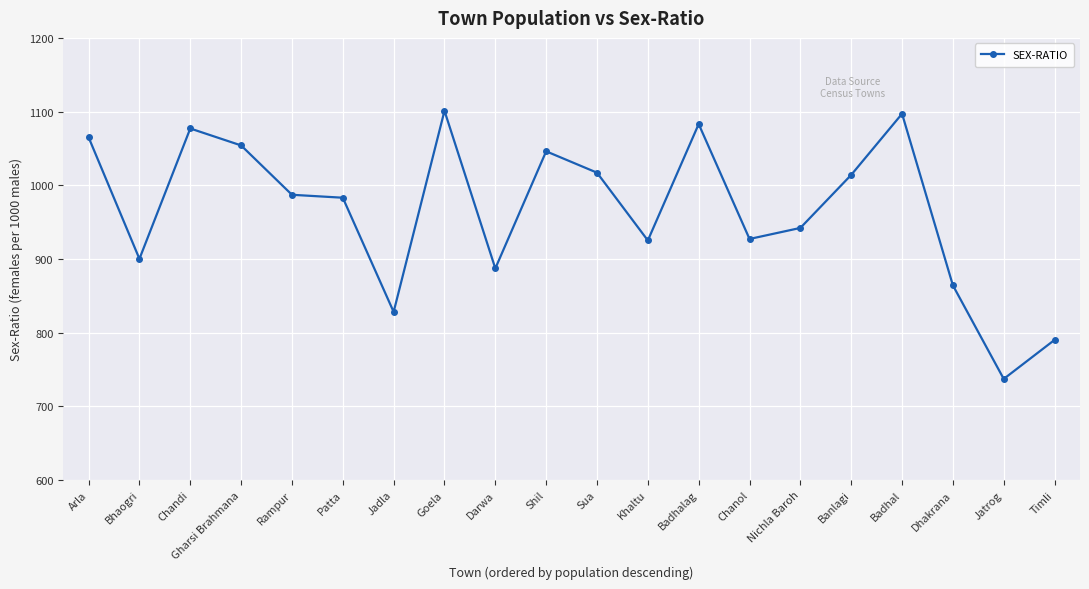

What is the difference between the second highest and second lowest values?

307